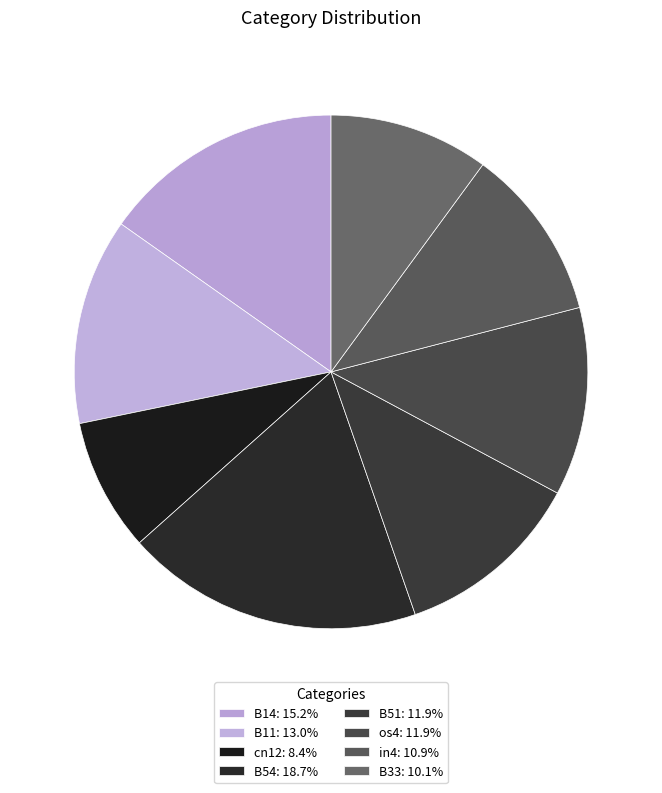

Which slice is the largest?

B54